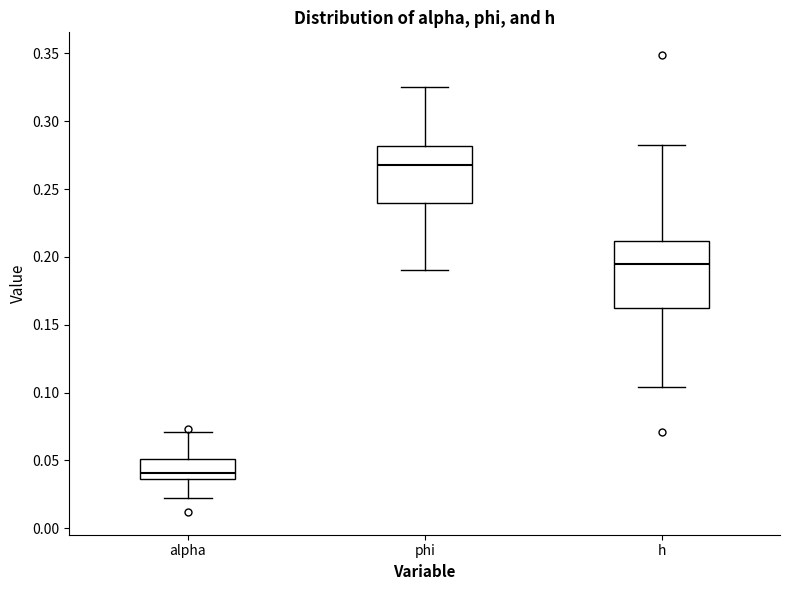

Reading left to right, read every box against the y-axis: the position of its median line, the range the box covers, and the ends of its whiskers. The values are not printed on the chart, so give them approximately, as read against the axis.

alpha: median 0.040, box 0.035 to 0.050, whiskers 0.020 to 0.070
phi: median 0.270, box 0.240 to 0.280, whiskers 0.190 to 0.325
h: median 0.195, box 0.165 to 0.210, whiskers 0.105 to 0.285